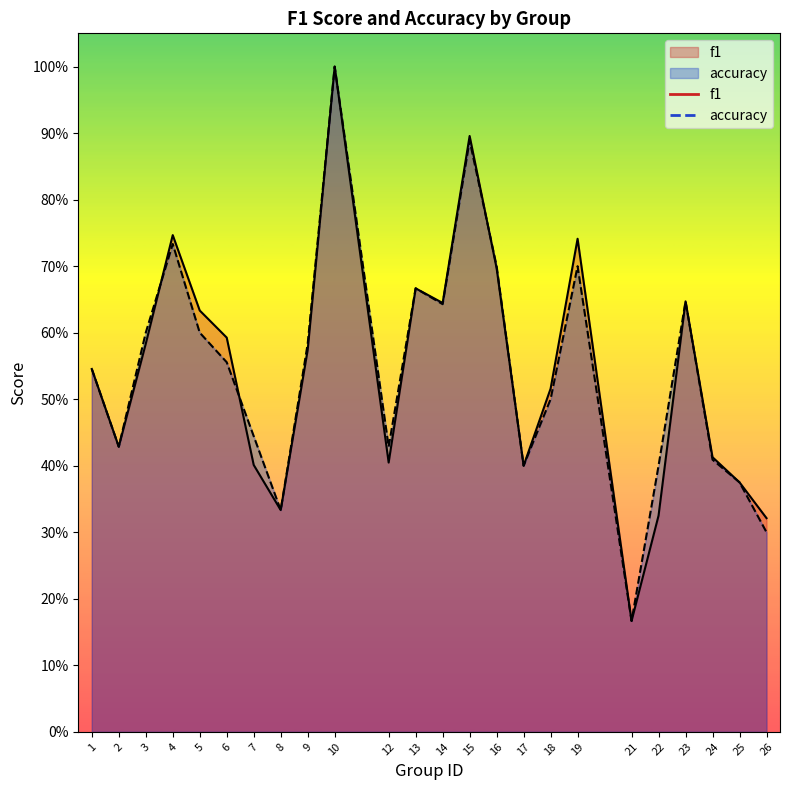

Which has a higher value, 15 or 1?

15